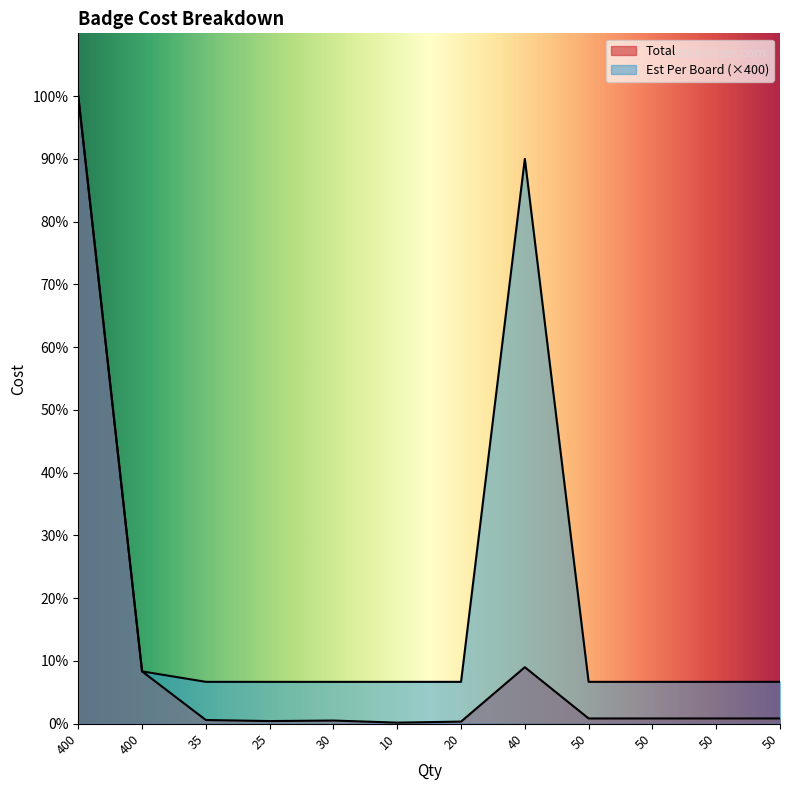

How many lines are shown in the chart?

2